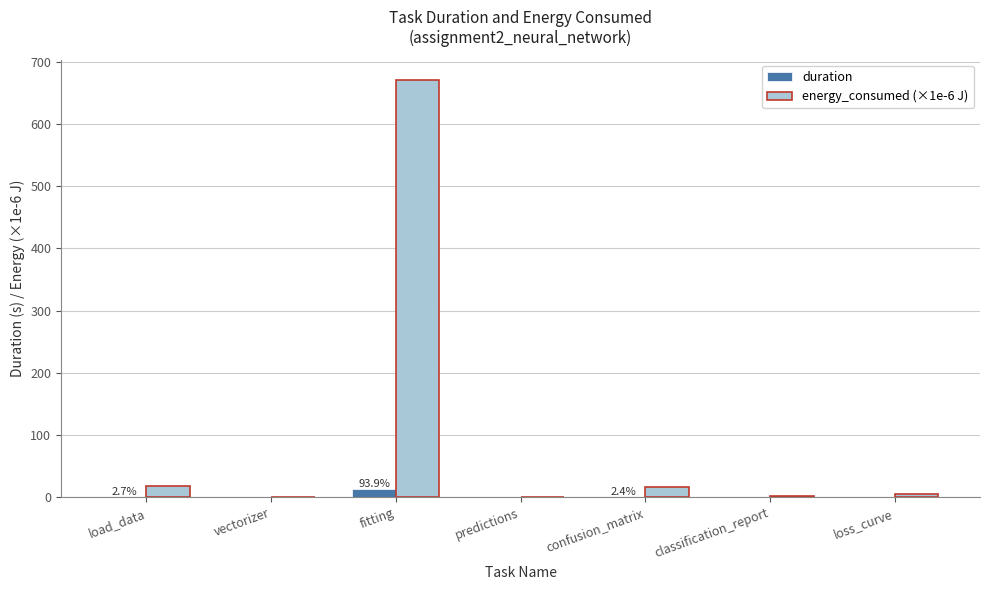

What are all the series names shown in the legend?

duration, energy_consumed (×1e-6 J)